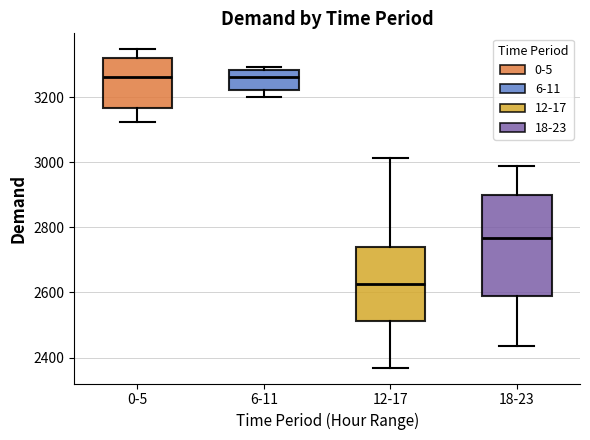

Which box is the tallest, from its lower edge to its upper edge?

18-23